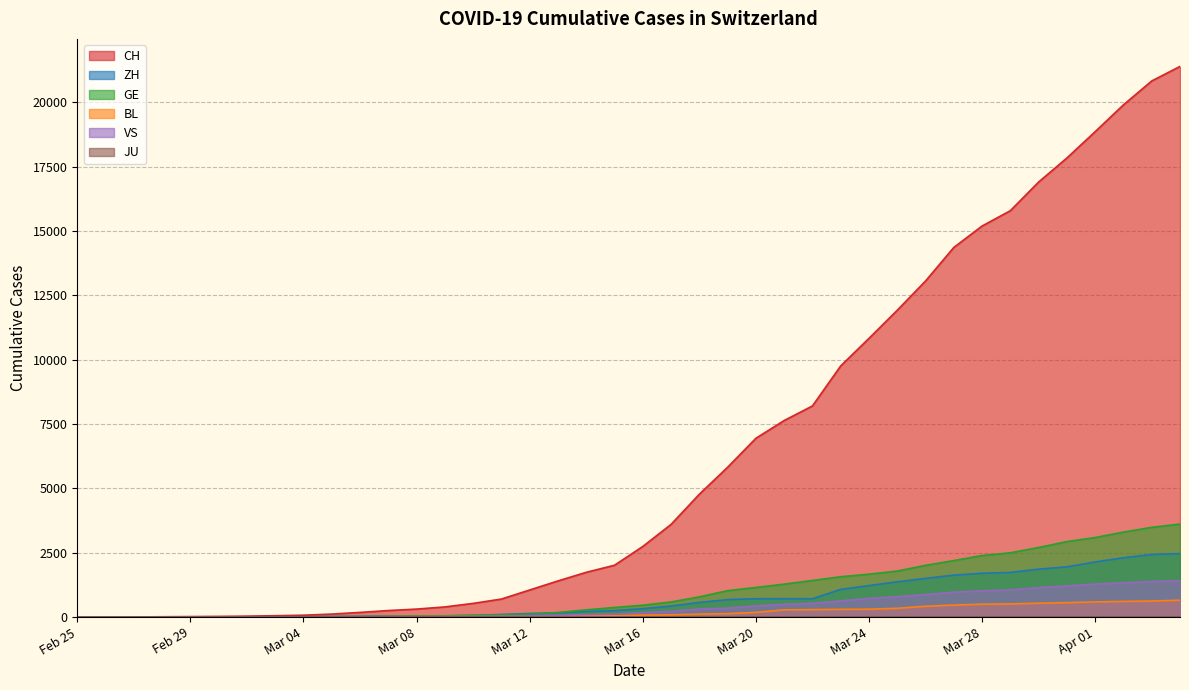

Which series has the widest spread of values?

CH